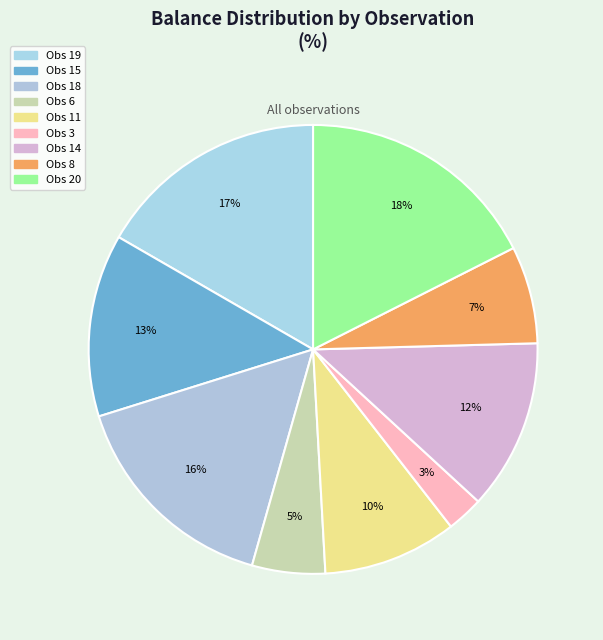

How many slices are in this pie chart?

9